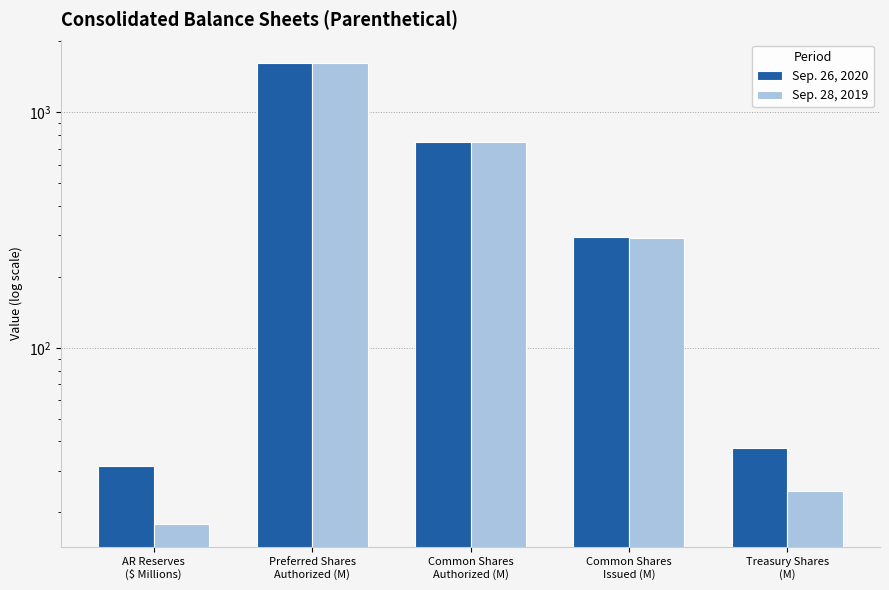

What is the maximum value shown in the chart?

1623.0